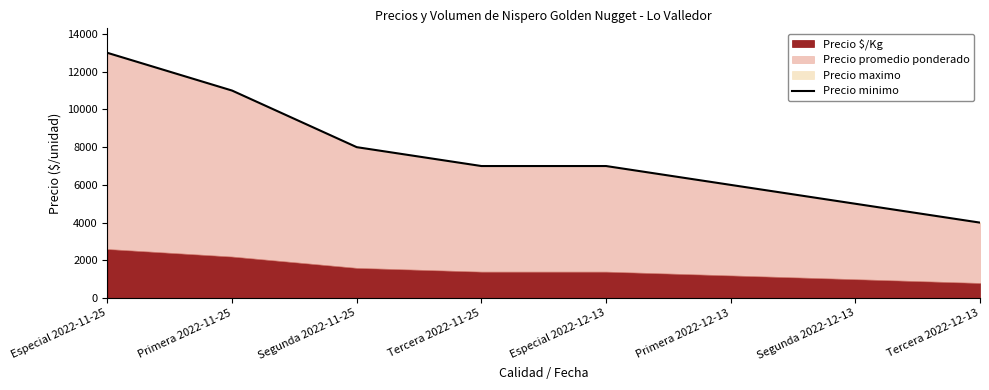

What is the average value?

7625